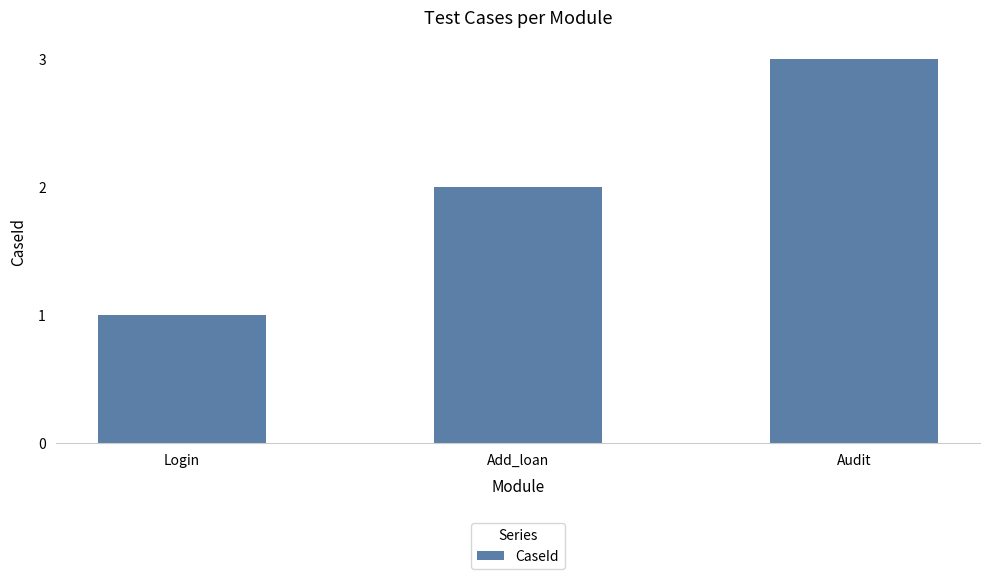

What is the difference between the second highest and minimum values?

1